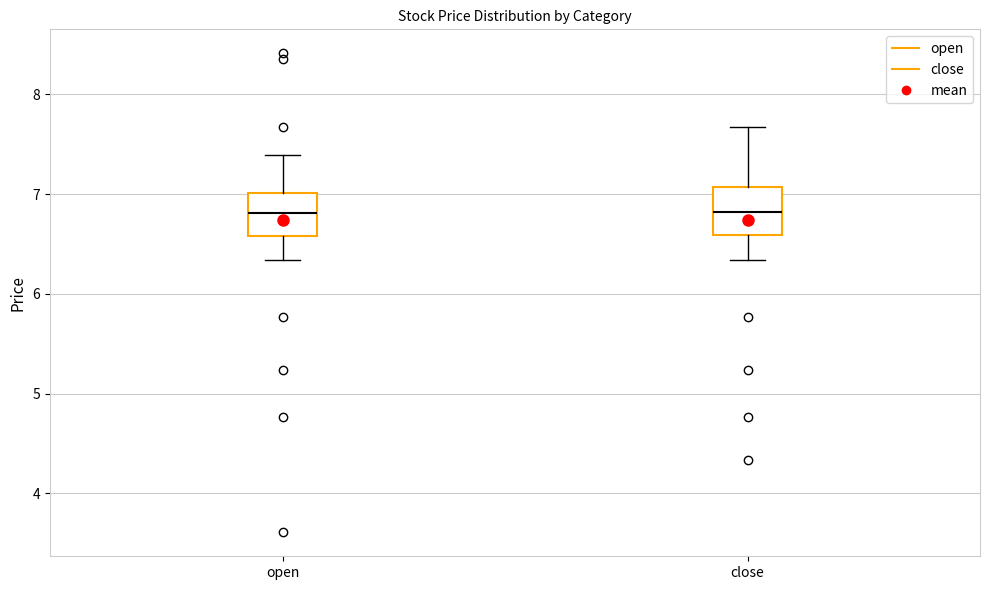

Reading left to right, transcribe this box plot: for each box, give where its median line is, the range the box spans, and where its two whiskers end, as read against the y-axis. The values are not printed on the chart, so give them approximately, as read against the axis.

open: median 6.8, box 6.6 to 7.0, whiskers 6.3 to 7.4
close: median 6.8, box 6.6 to 7.1, whiskers 6.3 to 7.7